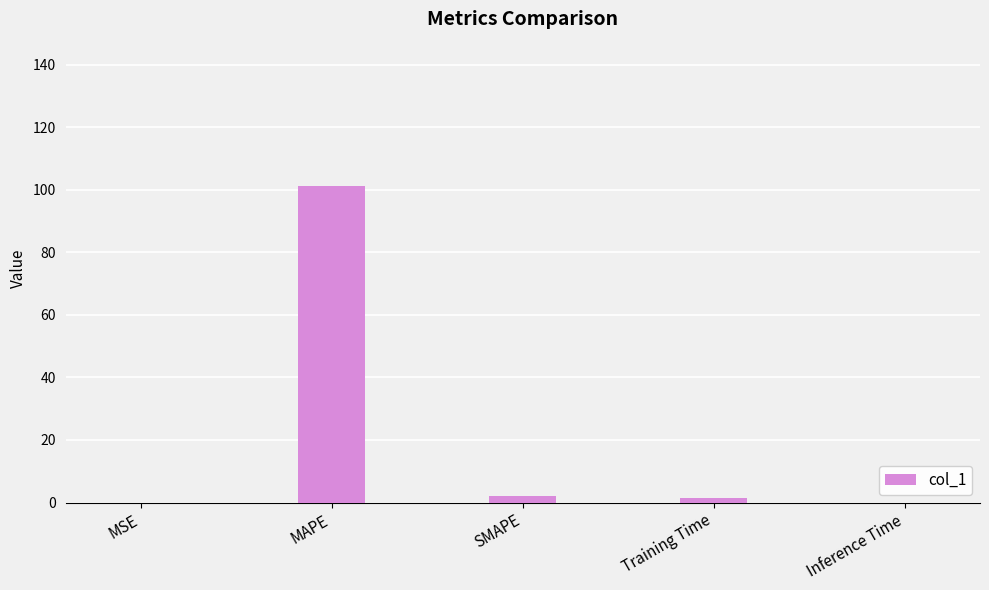

Where does the data first go above 1?

MAPE